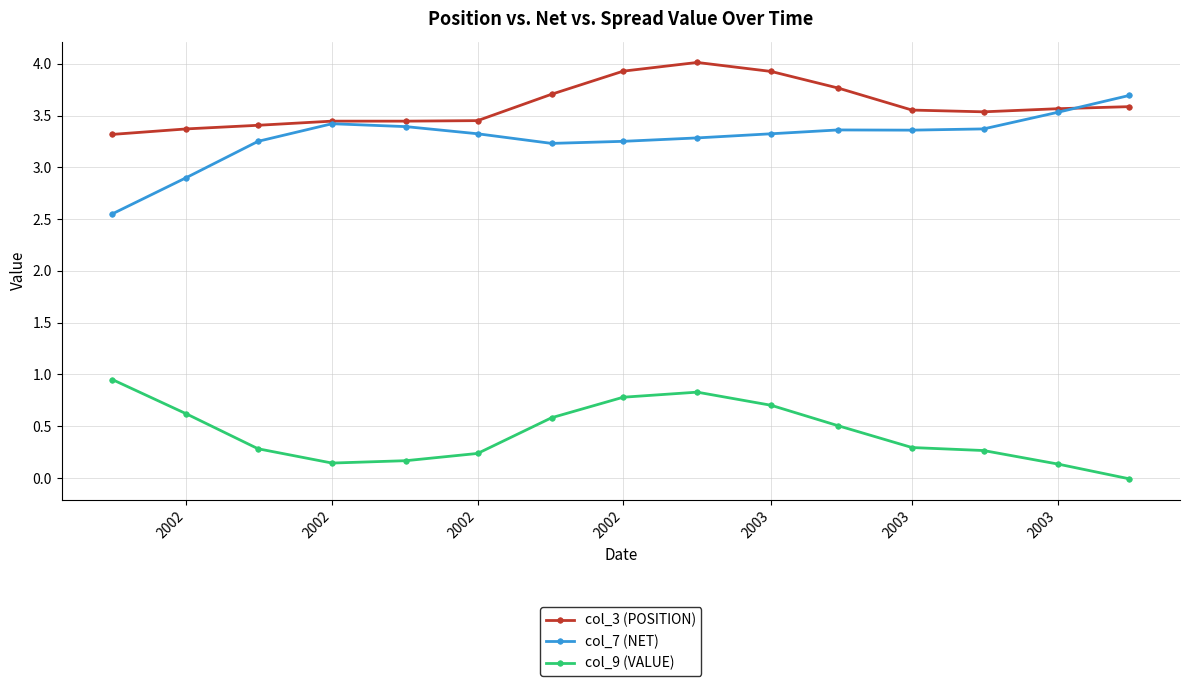

True or false: col_9 (VALUE) and col_7 (NET) intersect in this chart.

False